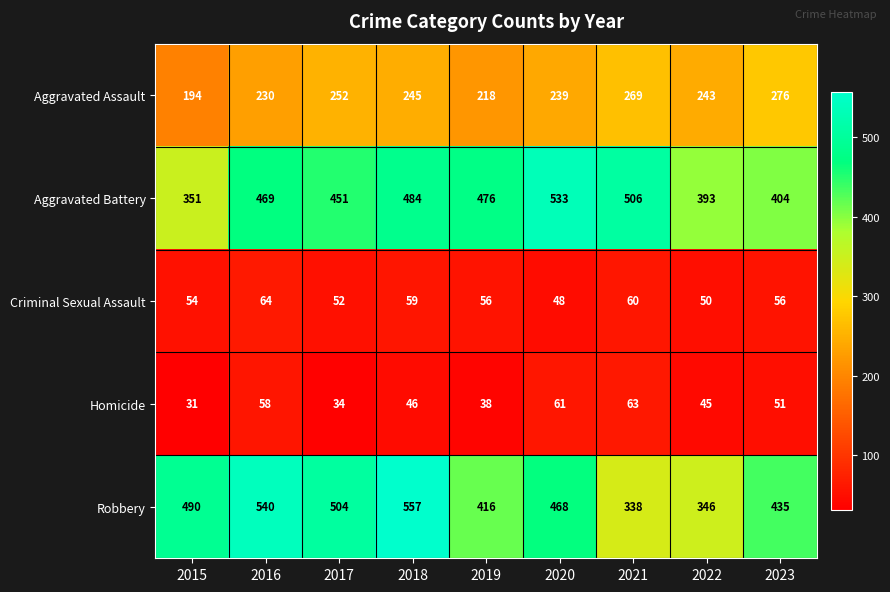

At how many categories does at least one series exceed 248?

9